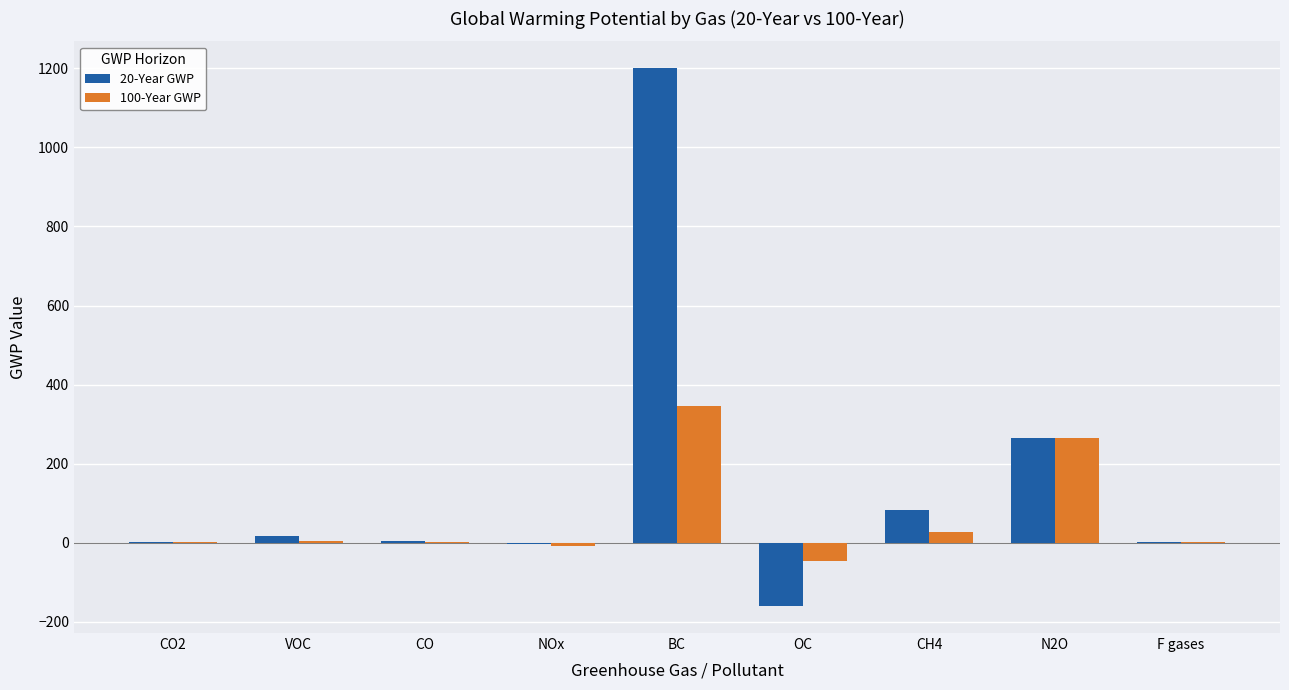

Which series has the largest total across all categories?

20-Year GWP